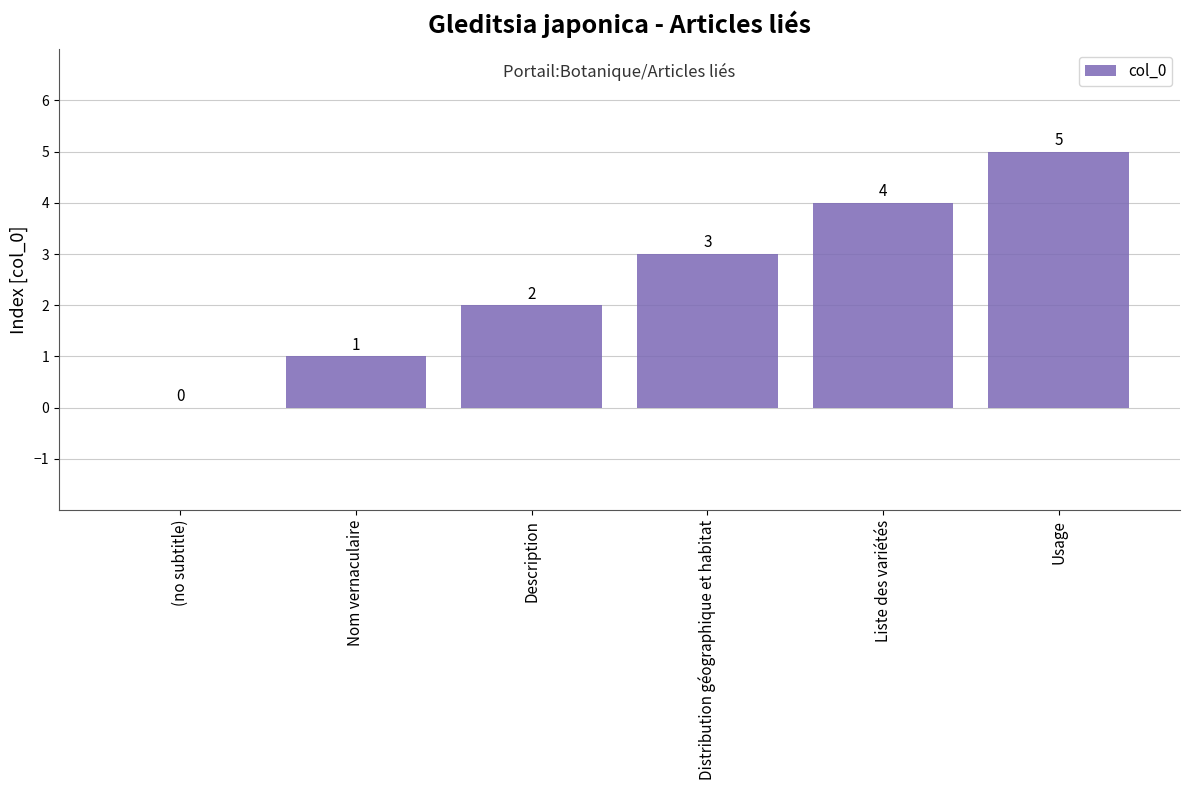

Reading left to right, list all the values displayed in this chart.

(no subtitle)=0	Nom vernaculaire=1	Description=2	Distribution géographique et habitat=3	Liste des variétés=4	Usage=5